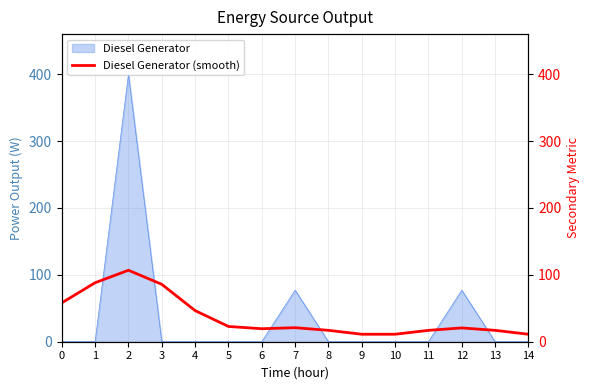

The value at 3 is 85.8. True or false?

True